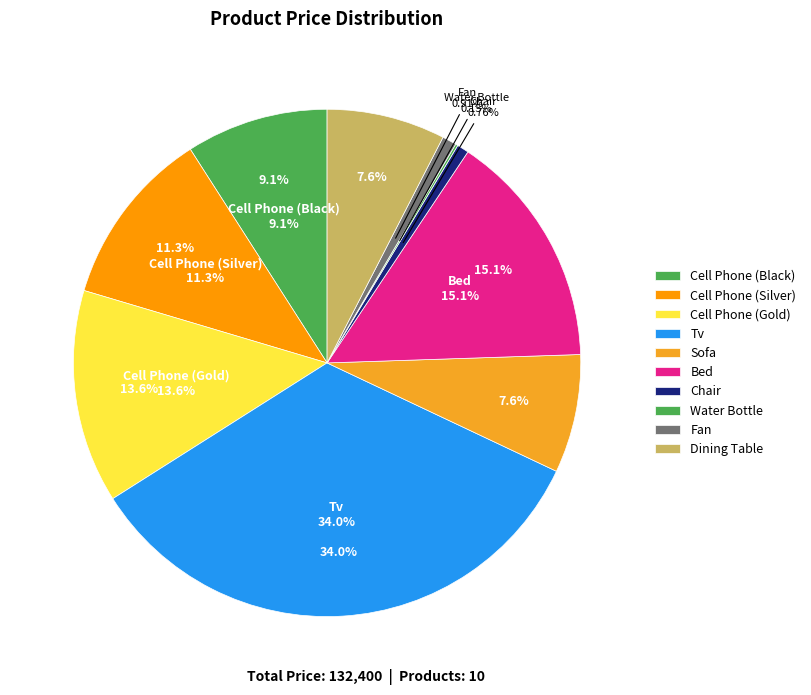

To the nearest percent, what is the difference between the Fan and Dining Table slice percentages?

7%